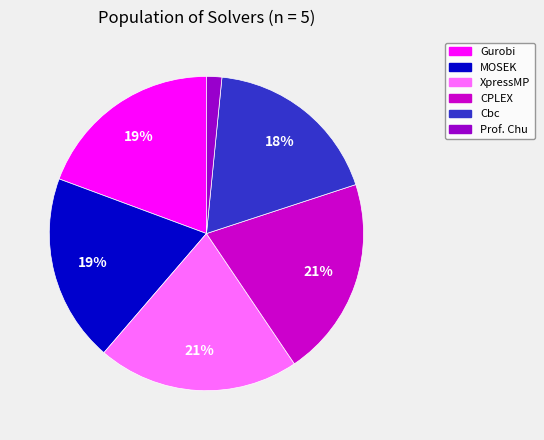

Which category has the smallest portion of the pie?

Prof. Chu